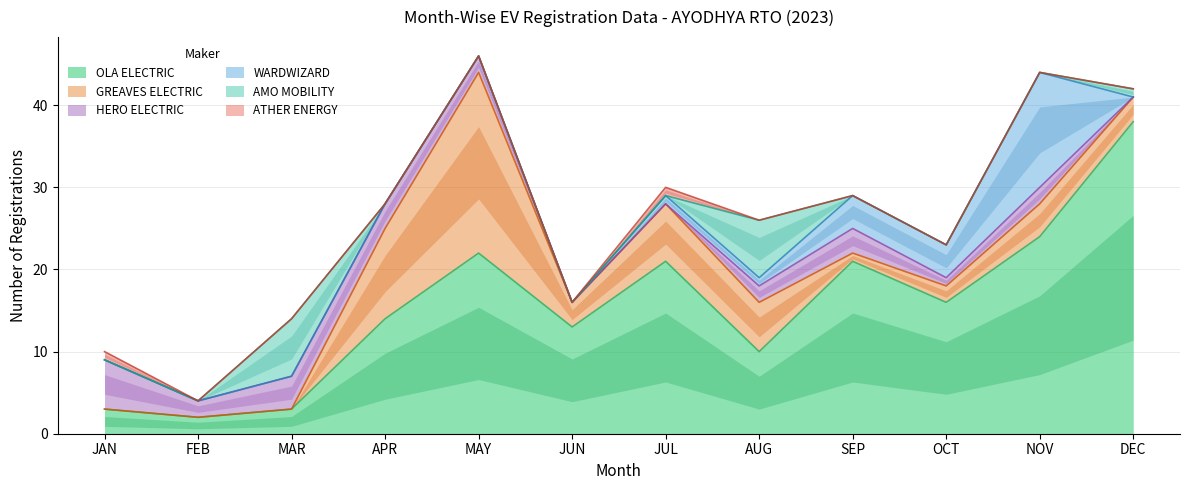

What is the maximum value for AMO MOBILITY?

7